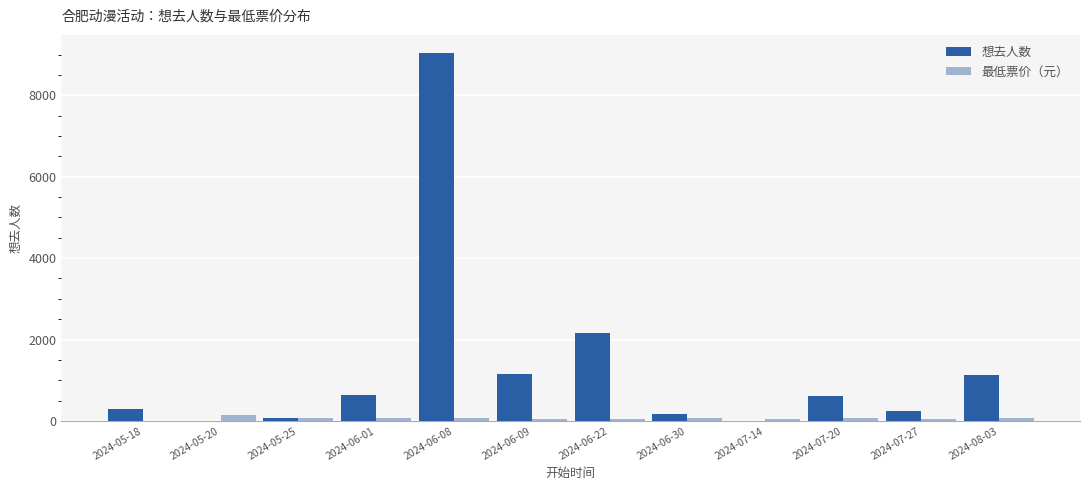

Which series changed the most between 2024-05-18 and 2024-06-01?

想去人数